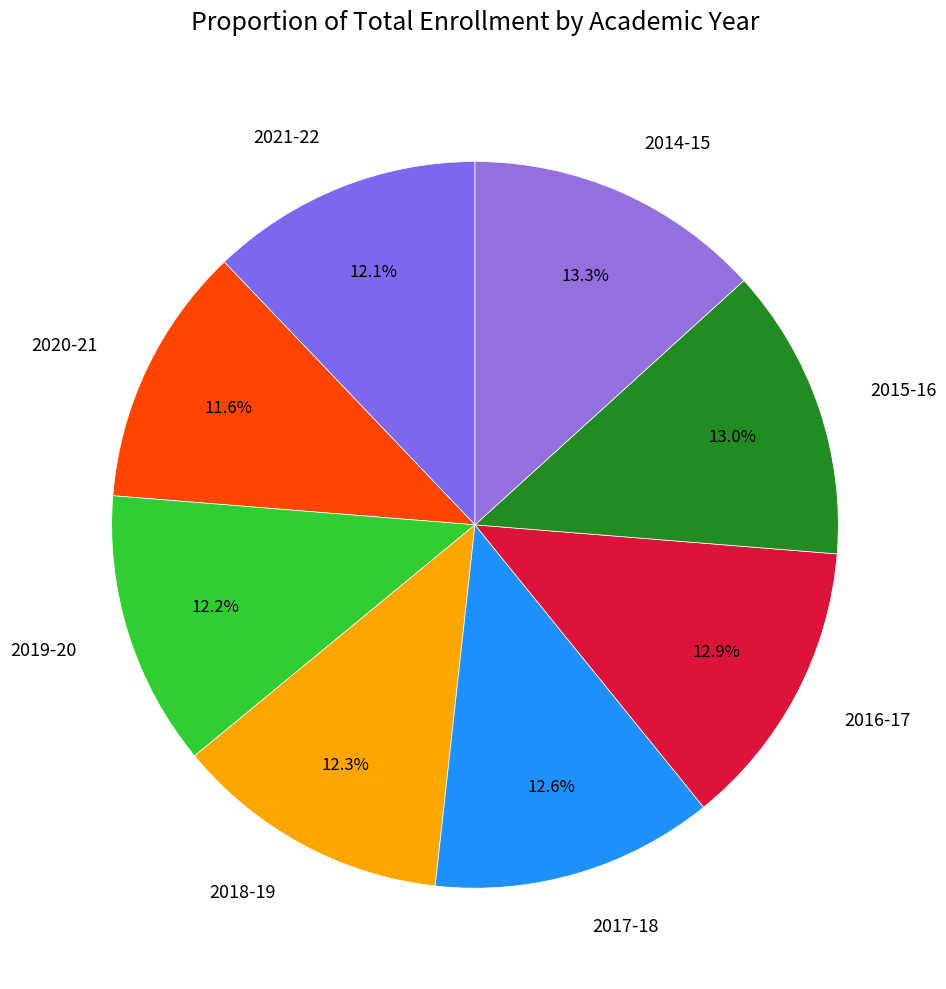

The 2017-18 slice represents 13% of the pie. True or false?

True